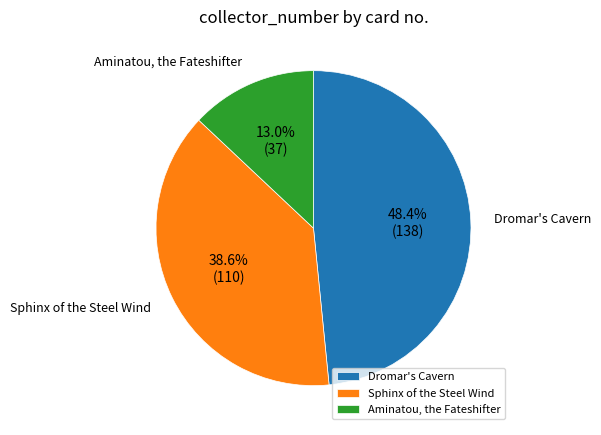

Which slice is the smallest?

Aminatou, the Fateshifter